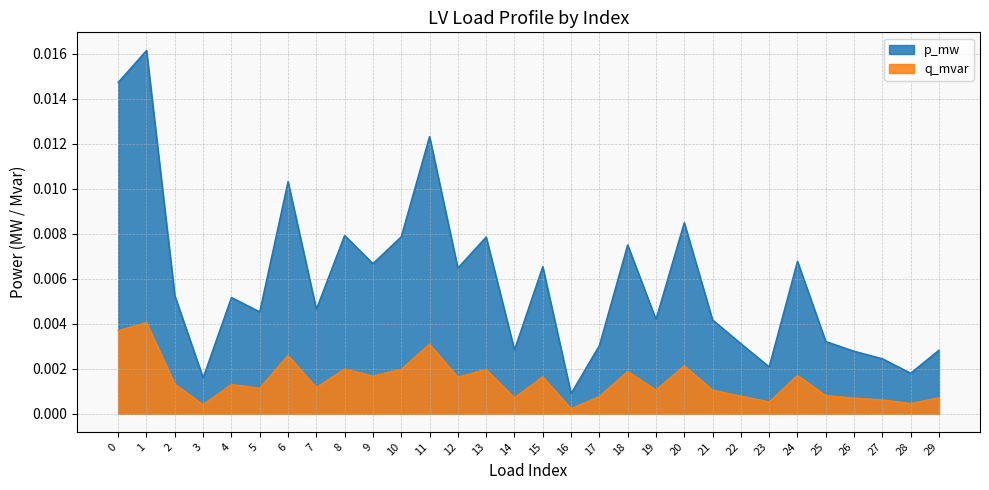

True or false: p_mw and q_mvar cross at least once.

False